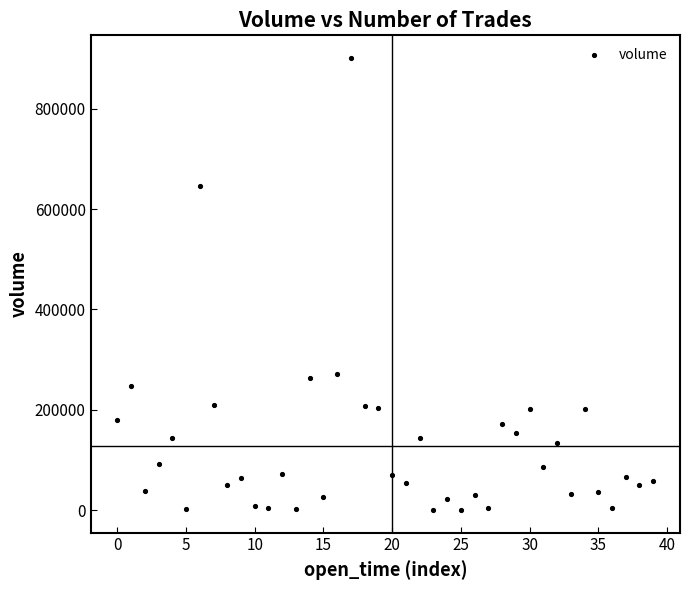

What is the range of Y values (max minus min)?

901020